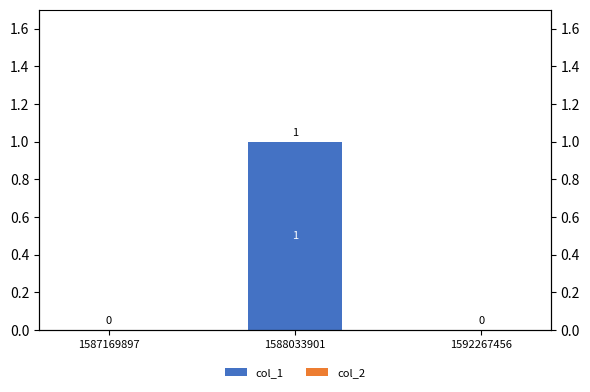

Which series changed the most between 1587169897 and 1592267456?

col_1